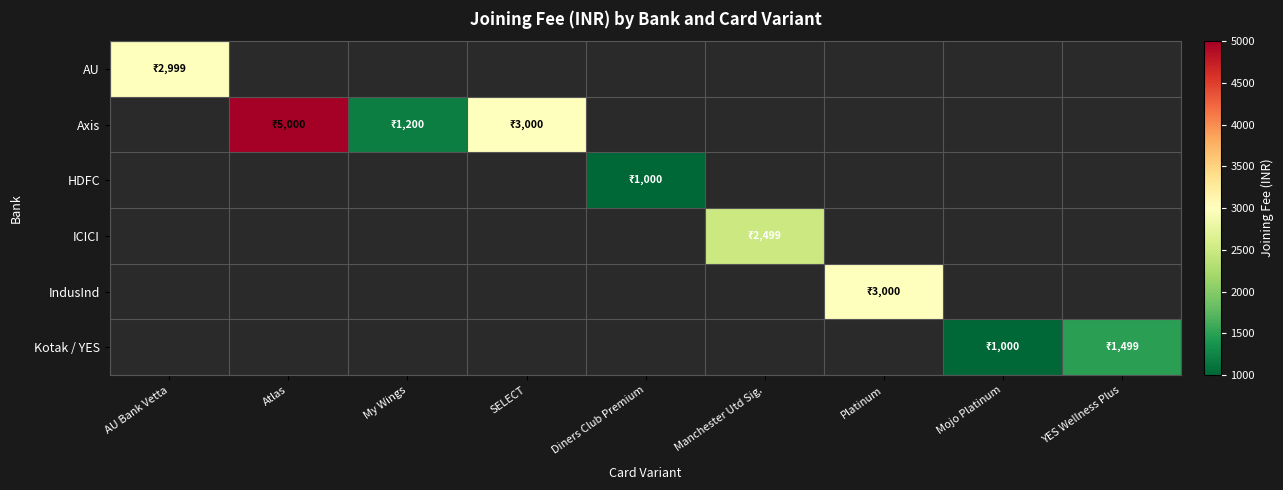

How many series are shown in this chart?

6